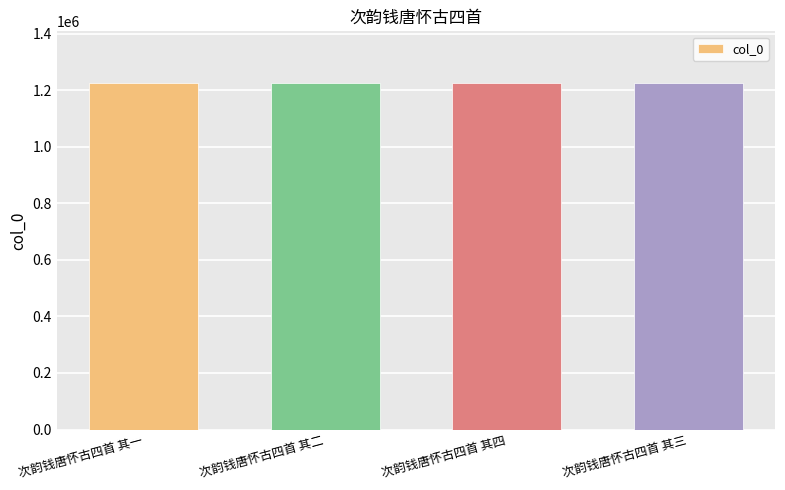

What is the label of the 1st bar from the right?

次韵钱唐怀古四首 其三